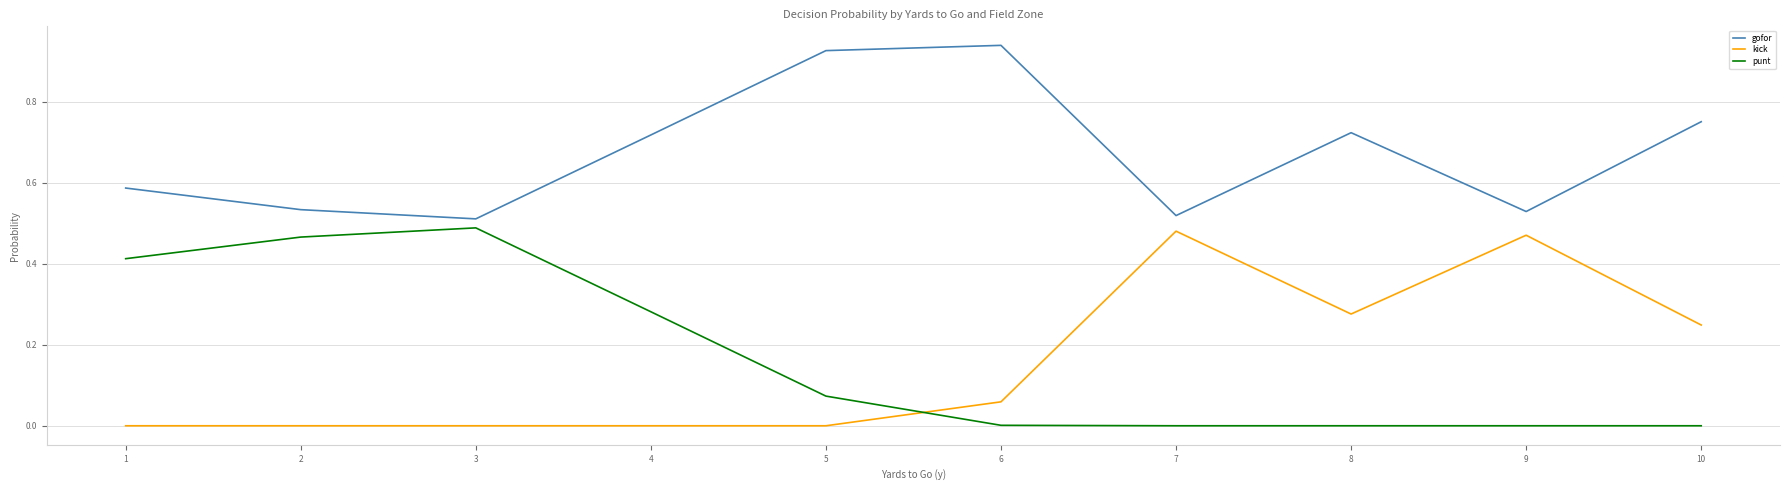

At how many categories does at least one series exceed 0?

10